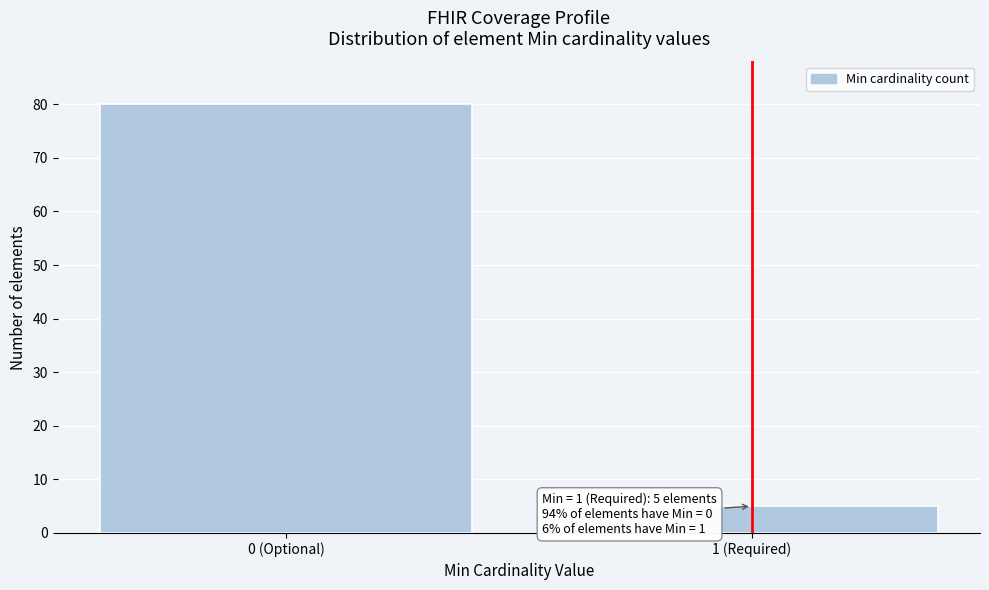

Reading left to right, what are all the values shown in this chart?

0 (Optional)=80	1 (Required)=5